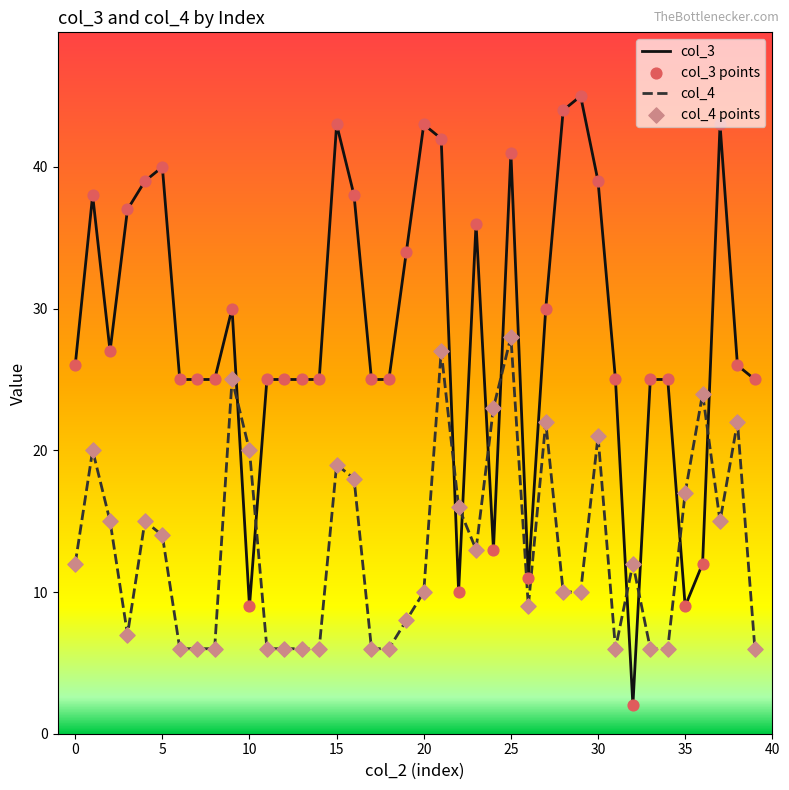

Which series has the largest total across all categories?

col_3